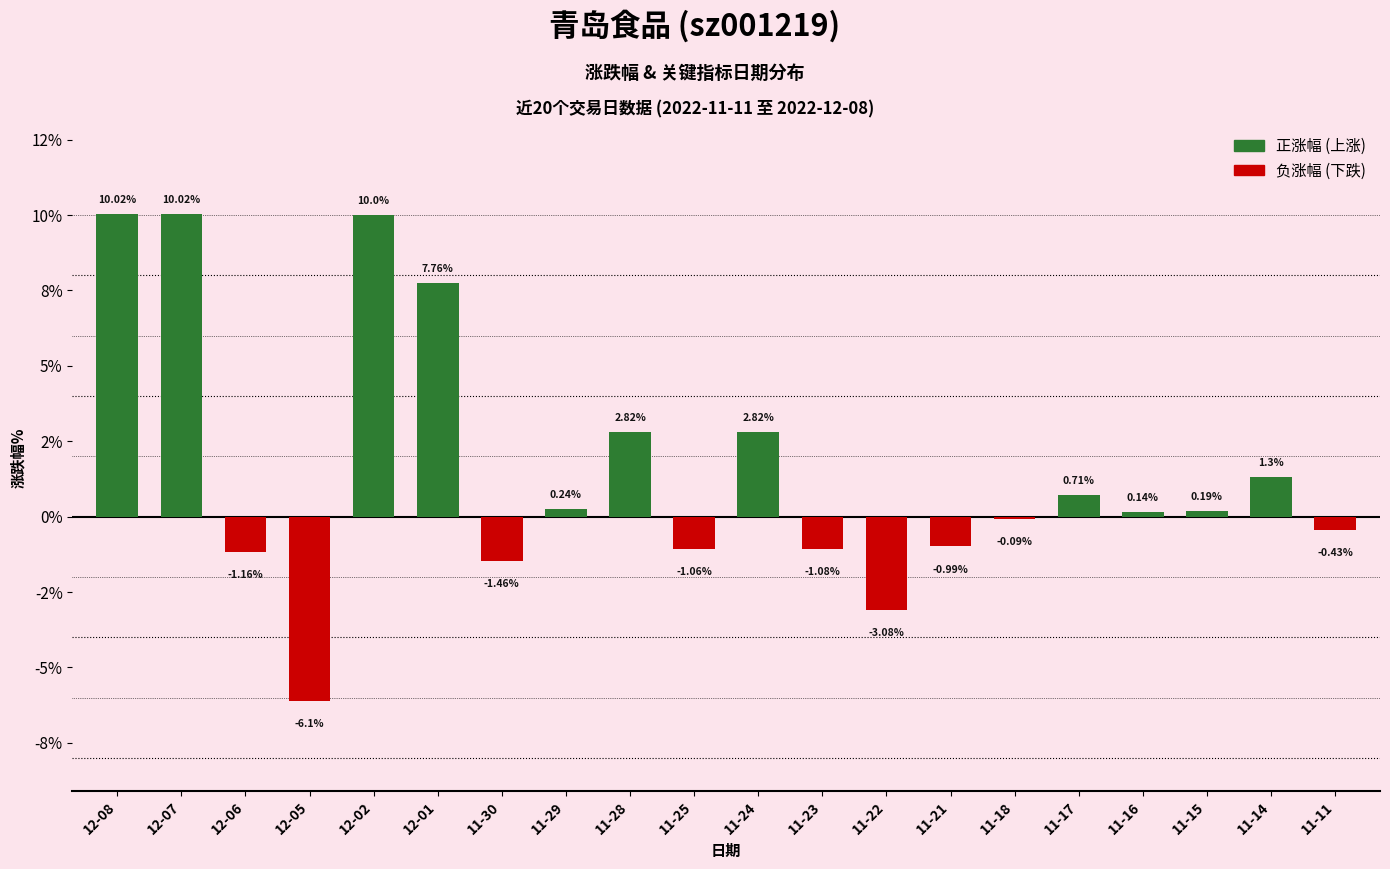

Which label corresponds to the smallest value in the chart?

12-05